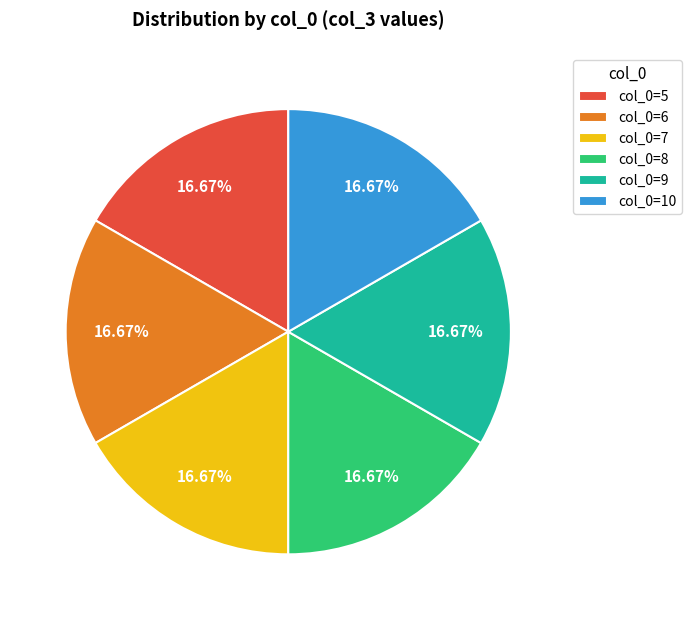

Is there a majority slice in this chart?

No